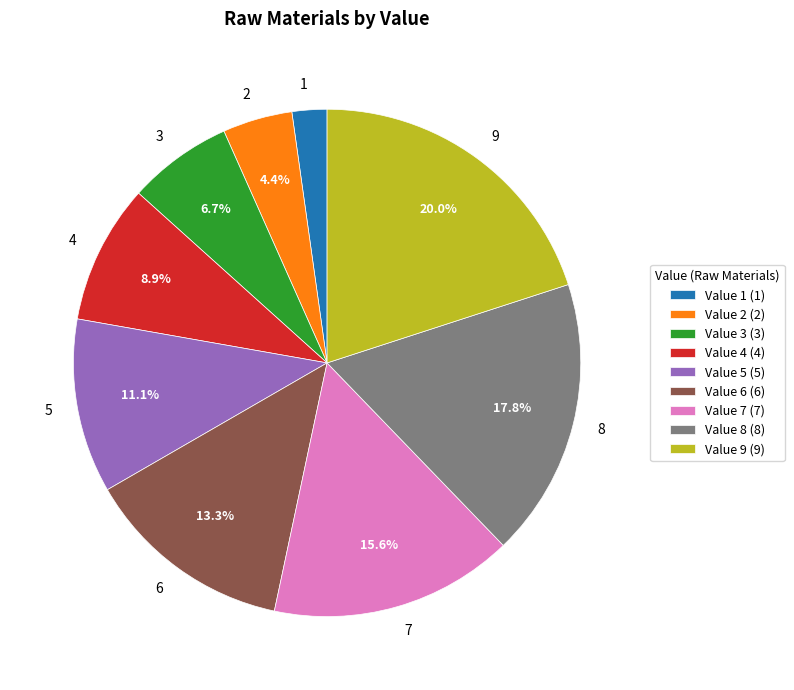

Does 8 represent more than half of the total?

No